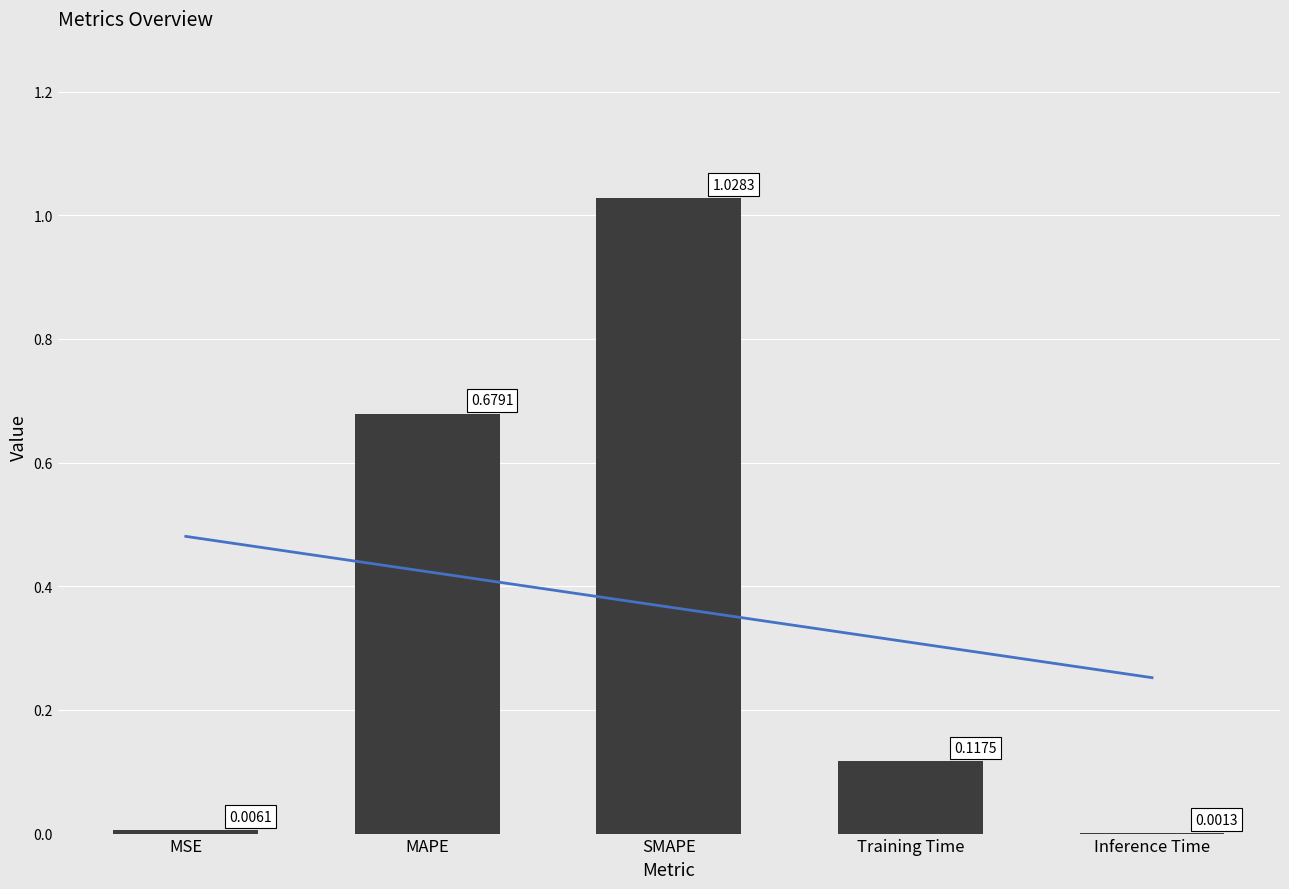

What is the average value?

0.4